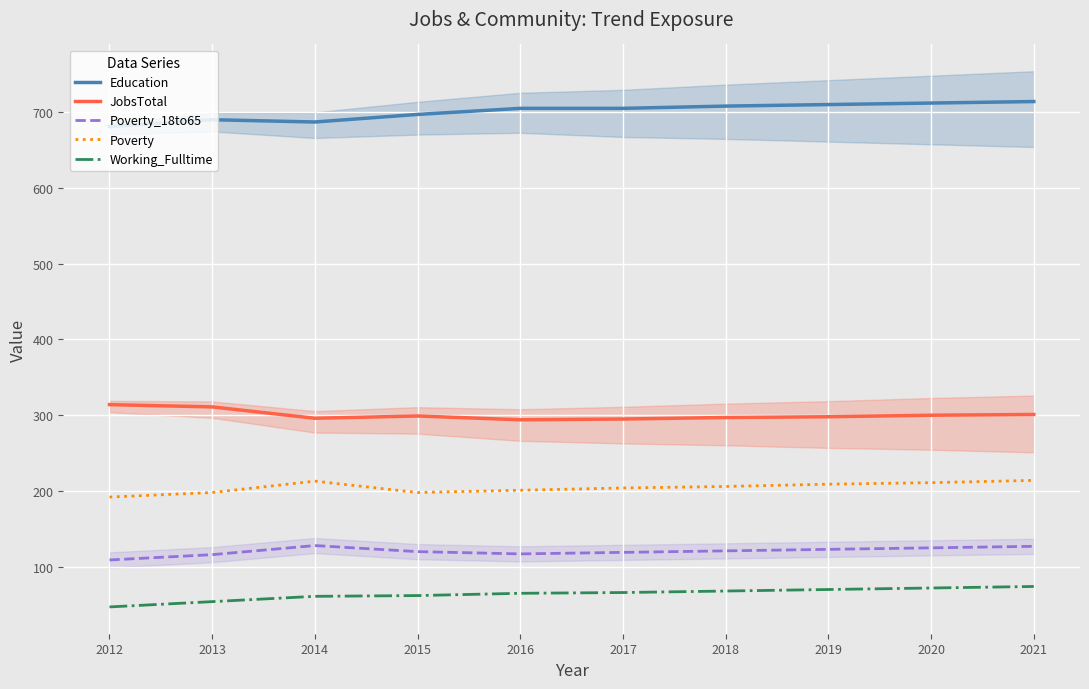

At which category does Poverty reach its first local peak?

2014